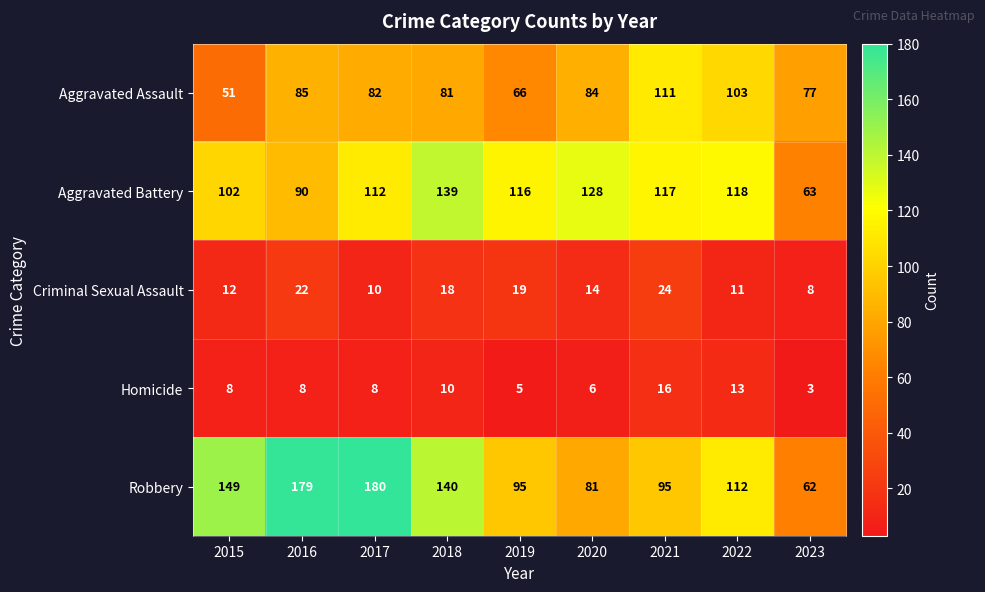

Is it true that Homicide equals 18 at 2018?

False